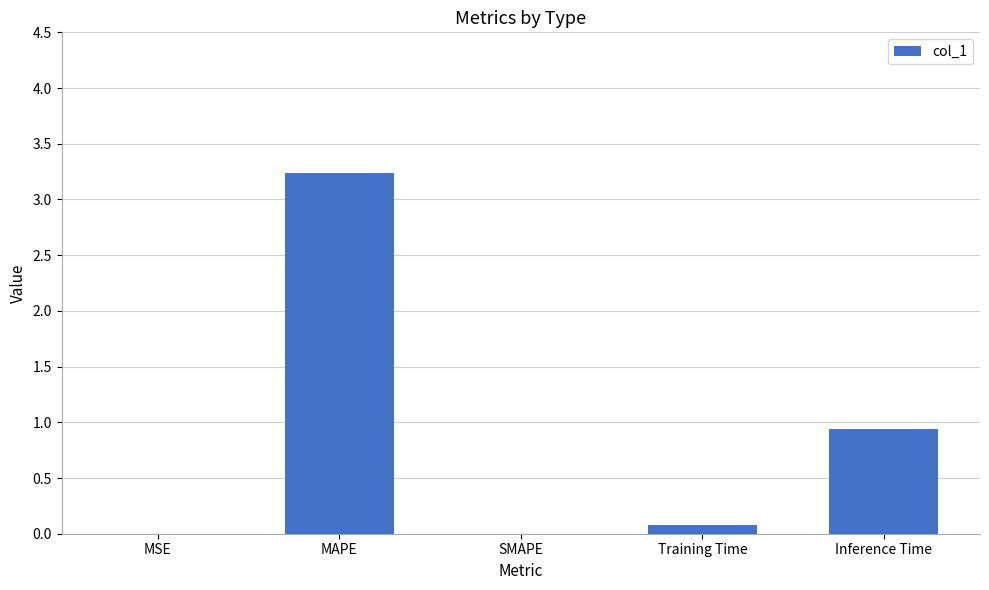

How many distinct data groups are displayed?

1